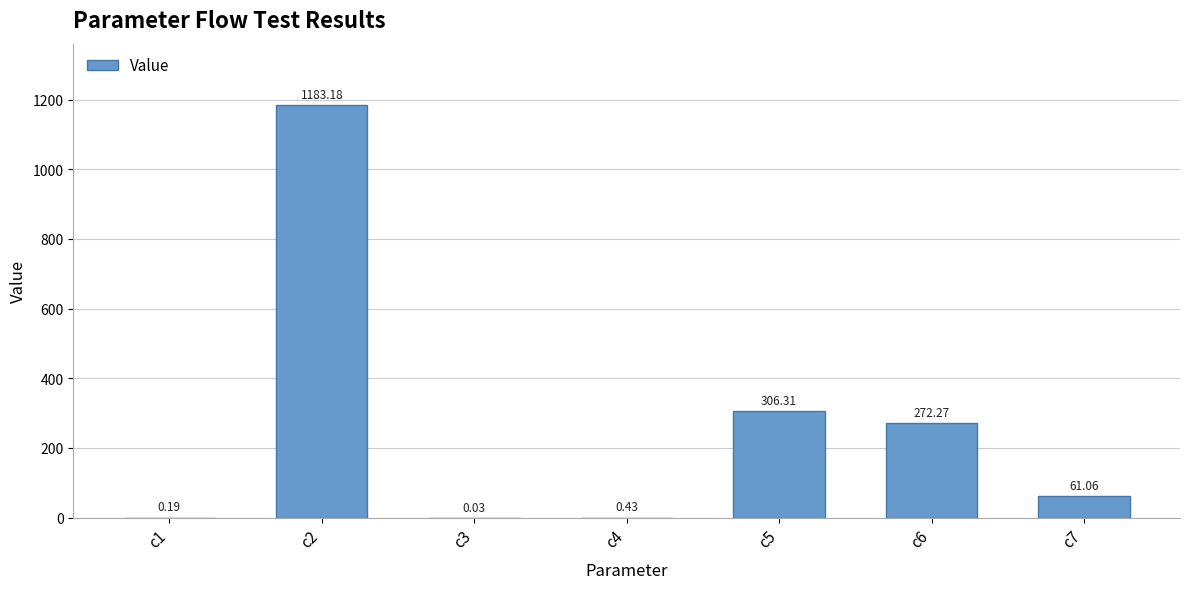

Count the number of values greater than 61.

4